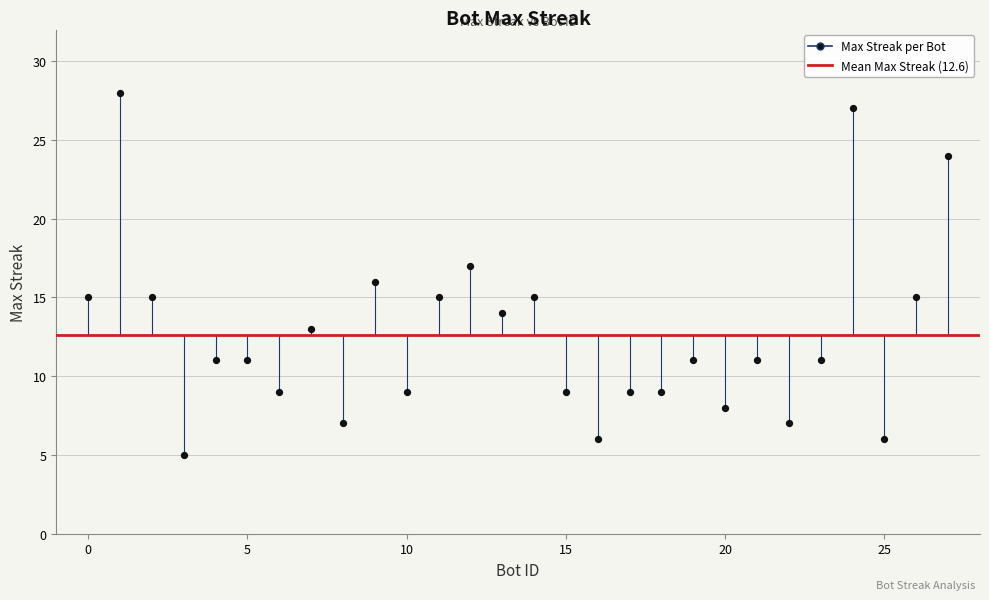

What is the range of Y values (max minus min)?

23